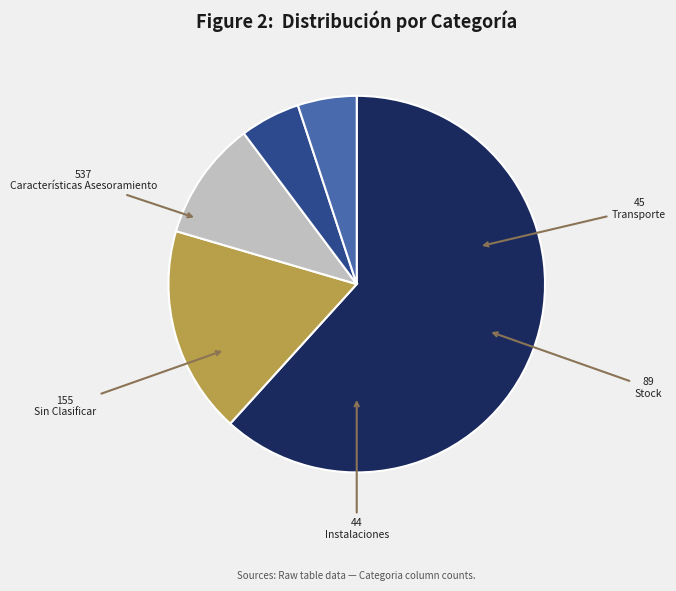

Is the sum of Sin Clasificar and Transporte greater than half?

No